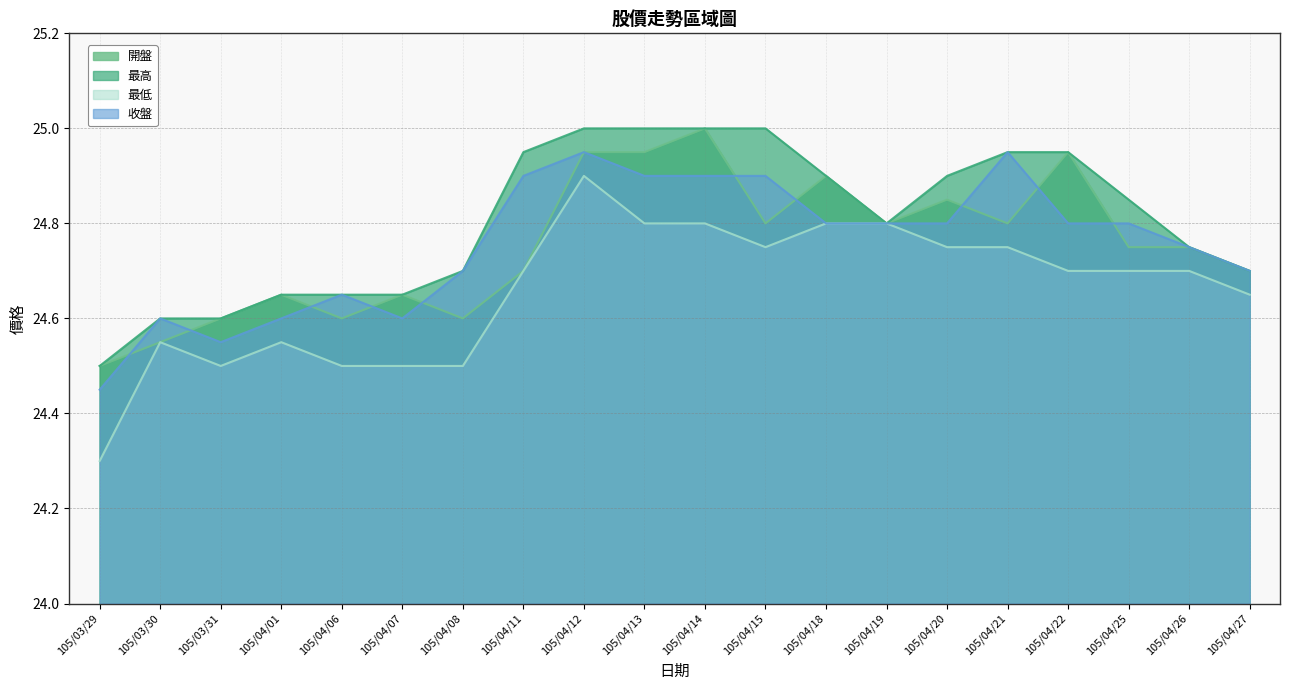

At which category does the chart reach its minimum across all series?

105/03/29